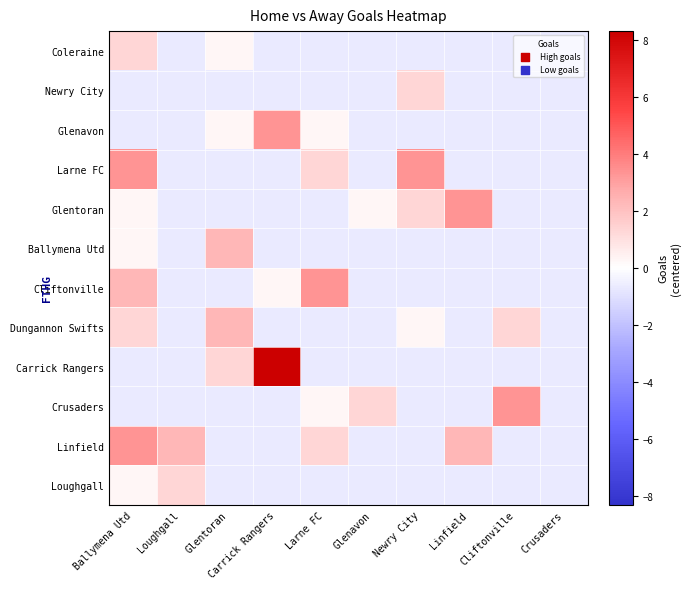

Reading right to left, extract all data points from this chart.

Coleraine: Crusaders=-0.7	Cliftonville=-0.7	Linfield=-0.7	Newry City=-0.7	Glenavon=-0.7	Larne FC=-0.7	Carrick Rangers=-0.7	Glentoran=0.3	Loughgall=-0.7	Ballymena Utd=1.3
Newry City: Crusaders=-0.7	Cliftonville=-0.7	Linfield=-0.7	Newry City=1.3	Glenavon=-0.7	Larne FC=-0.7	Carrick Rangers=-0.7	Glentoran=-0.7	Loughgall=-0.7	Ballymena Utd=-0.7
Glenavon: Crusaders=-0.7	Cliftonville=-0.7	Linfield=-0.7	Newry City=-0.7	Glenavon=-0.7	Larne FC=0.3	Carrick Rangers=3.3	Glentoran=0.3	Loughgall=-0.7	Ballymena Utd=-0.7
Larne FC: Crusaders=-0.7	Cliftonville=-0.7	Linfield=-0.7	Newry City=3.3	Glenavon=-0.7	Larne FC=1.3	Carrick Rangers=-0.7	Glentoran=-0.7	Loughgall=-0.7	Ballymena Utd=3.3
Glentoran: Crusaders=-0.7	Cliftonville=-0.7	Linfield=3.3	Newry City=1.3	Glenavon=0.3	Larne FC=-0.7	Carrick Rangers=-0.7	Glentoran=-0.7	Loughgall=-0.7	Ballymena Utd=0.3
Ballymena Utd: Crusaders=-0.7	Cliftonville=-0.7	Linfield=-0.7	Newry City=-0.7	Glenavon=-0.7	Larne FC=-0.7	Carrick Rangers=-0.7	Glentoran=2.3	Loughgall=-0.7	Ballymena Utd=0.3
Cliftonville: Crusaders=-0.7	Cliftonville=-0.7	Linfield=-0.7	Newry City=-0.7	Glenavon=-0.7	Larne FC=3.3	Carrick Rangers=0.3	Glentoran=-0.7	Loughgall=-0.7	Ballymena Utd=2.3
Dungannon Swifts: Crusaders=-0.7	Cliftonville=1.3	Linfield=-0.7	Newry City=0.3	Glenavon=-0.7	Larne FC=-0.7	Carrick Rangers=-0.7	Glentoran=2.3	Loughgall=-0.7	Ballymena Utd=1.3
Carrick Rangers: Crusaders=-0.7	Cliftonville=-0.7	Linfield=-0.7	Newry City=-0.7	Glenavon=-0.7	Larne FC=-0.7	Carrick Rangers=8.3	Glentoran=1.3	Loughgall=-0.7	Ballymena Utd=-0.7
Crusaders: Crusaders=-0.7	Cliftonville=3.3	Linfield=-0.7	Newry City=-0.7	Glenavon=1.3	Larne FC=0.3	Carrick Rangers=-0.7	Glentoran=-0.7	Loughgall=-0.7	Ballymena Utd=-0.7
Linfield: Crusaders=-0.7	Cliftonville=-0.7	Linfield=2.3	Newry City=-0.7	Glenavon=-0.7	Larne FC=1.3	Carrick Rangers=-0.7	Glentoran=-0.7	Loughgall=2.3	Ballymena Utd=3.3
Loughgall: Crusaders=-0.7	Cliftonville=-0.7	Linfield=-0.7	Newry City=-0.7	Glenavon=-0.7	Larne FC=-0.7	Carrick Rangers=-0.7	Glentoran=-0.7	Loughgall=1.3	Ballymena Utd=0.3